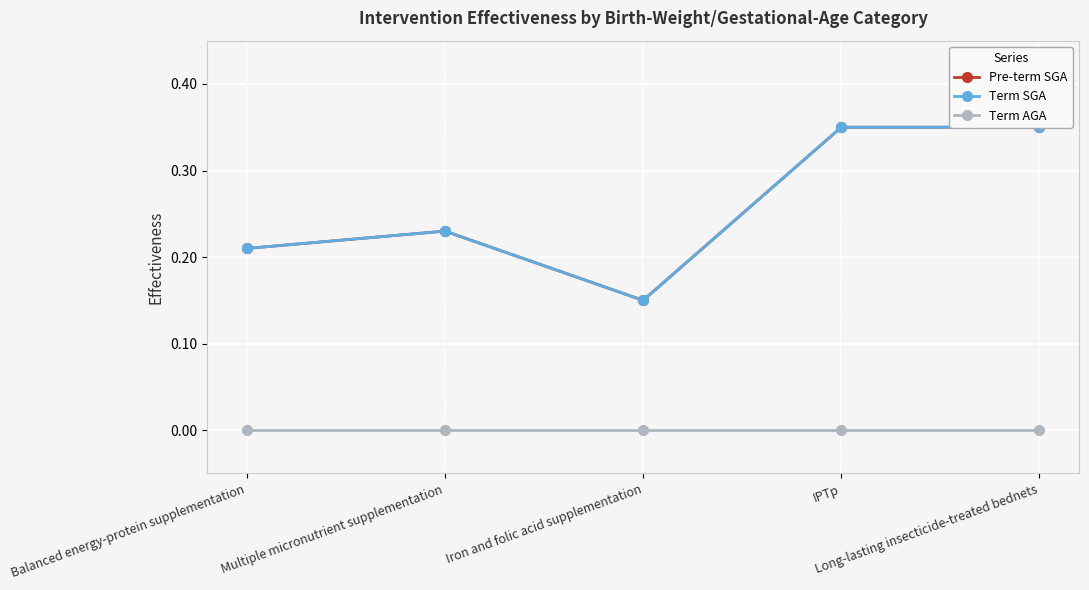

How many lines are shown in the chart?

3